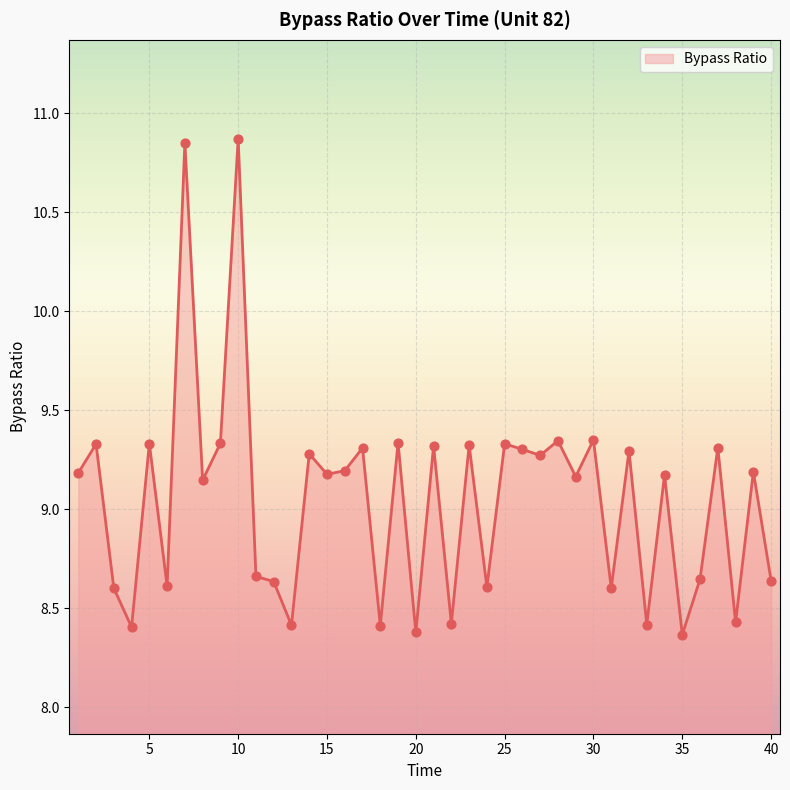

What is the smallest value displayed?

8.4